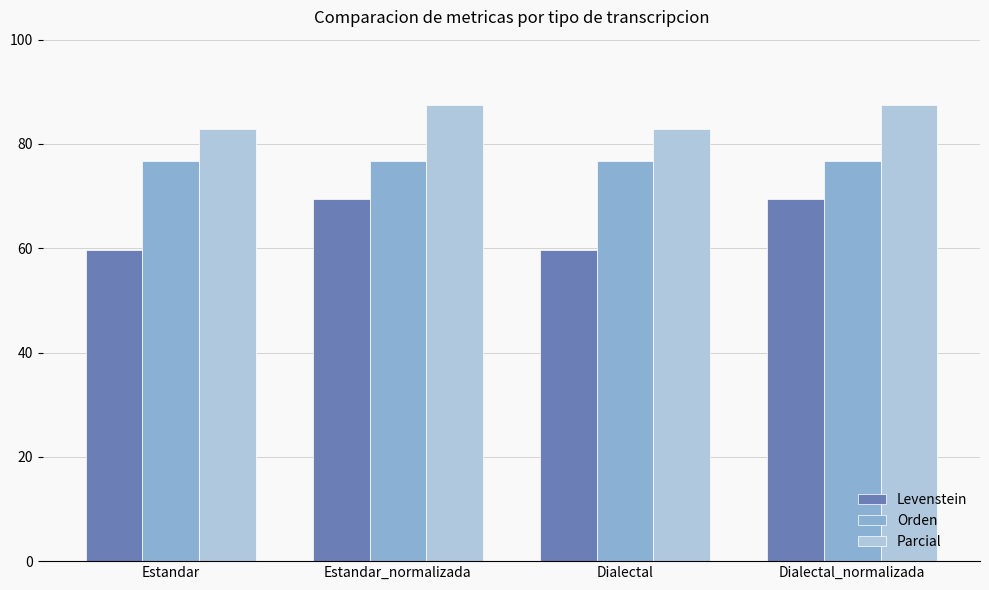

What is the maximum value shown in the chart?

87.5